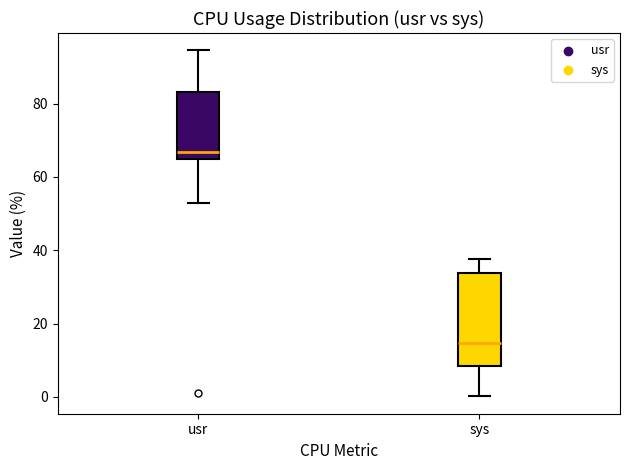

Where does the upper whisker of the box for sys end on the y-axis? The values are not printed on the chart, so give them approximately, as read against the axis.

38